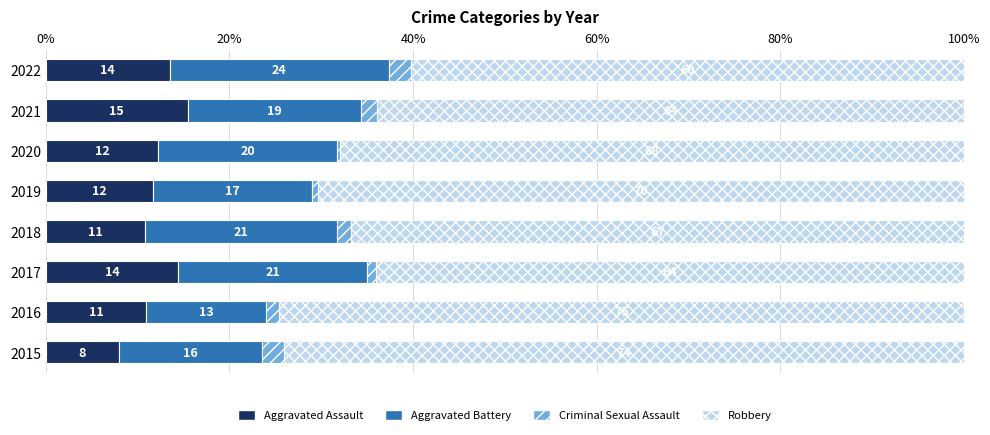

Rank the series by their maximum value, from lowest to highest.

Criminal Sexual Assault, Aggravated Assault, Aggravated Battery, Robbery